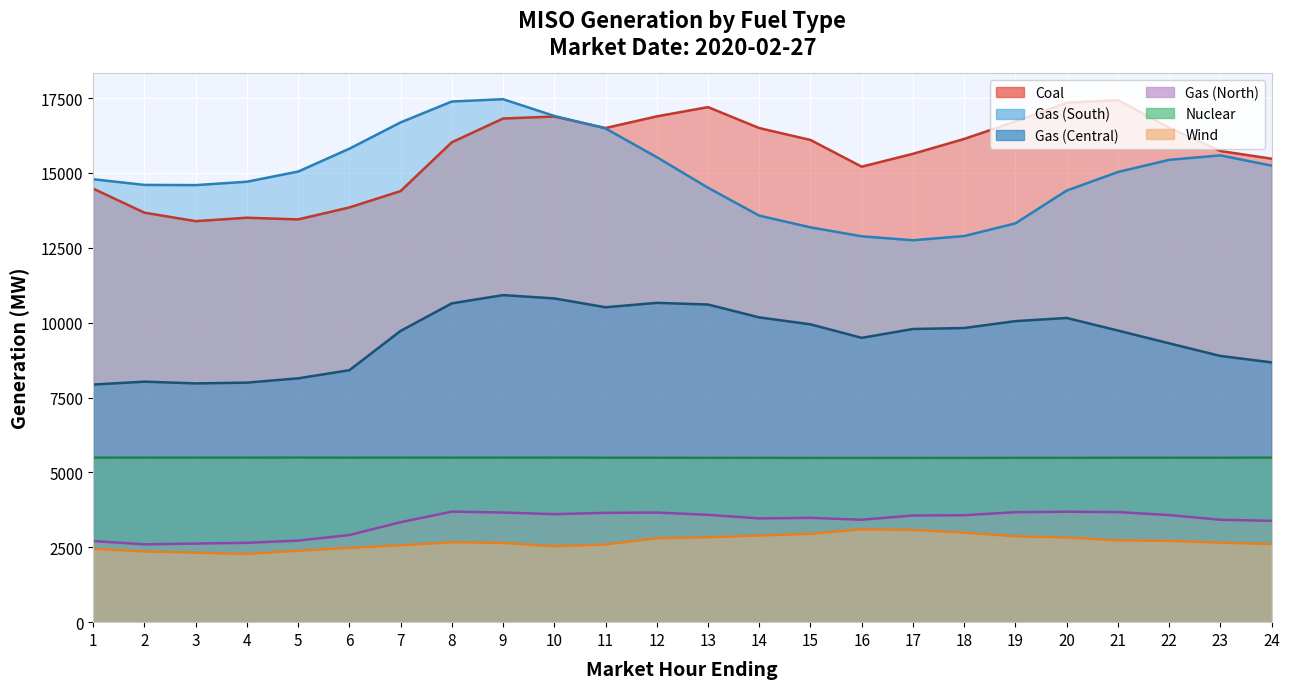

Which category has the highest value in the Coal series?

21